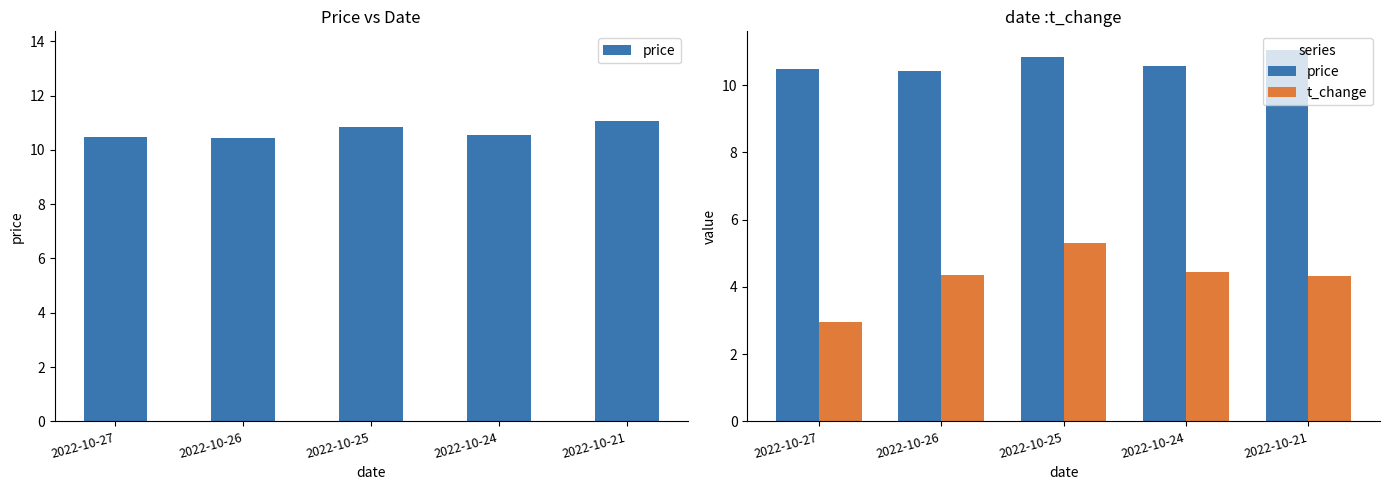

What are all the series names shown in the legend?

price, t_change